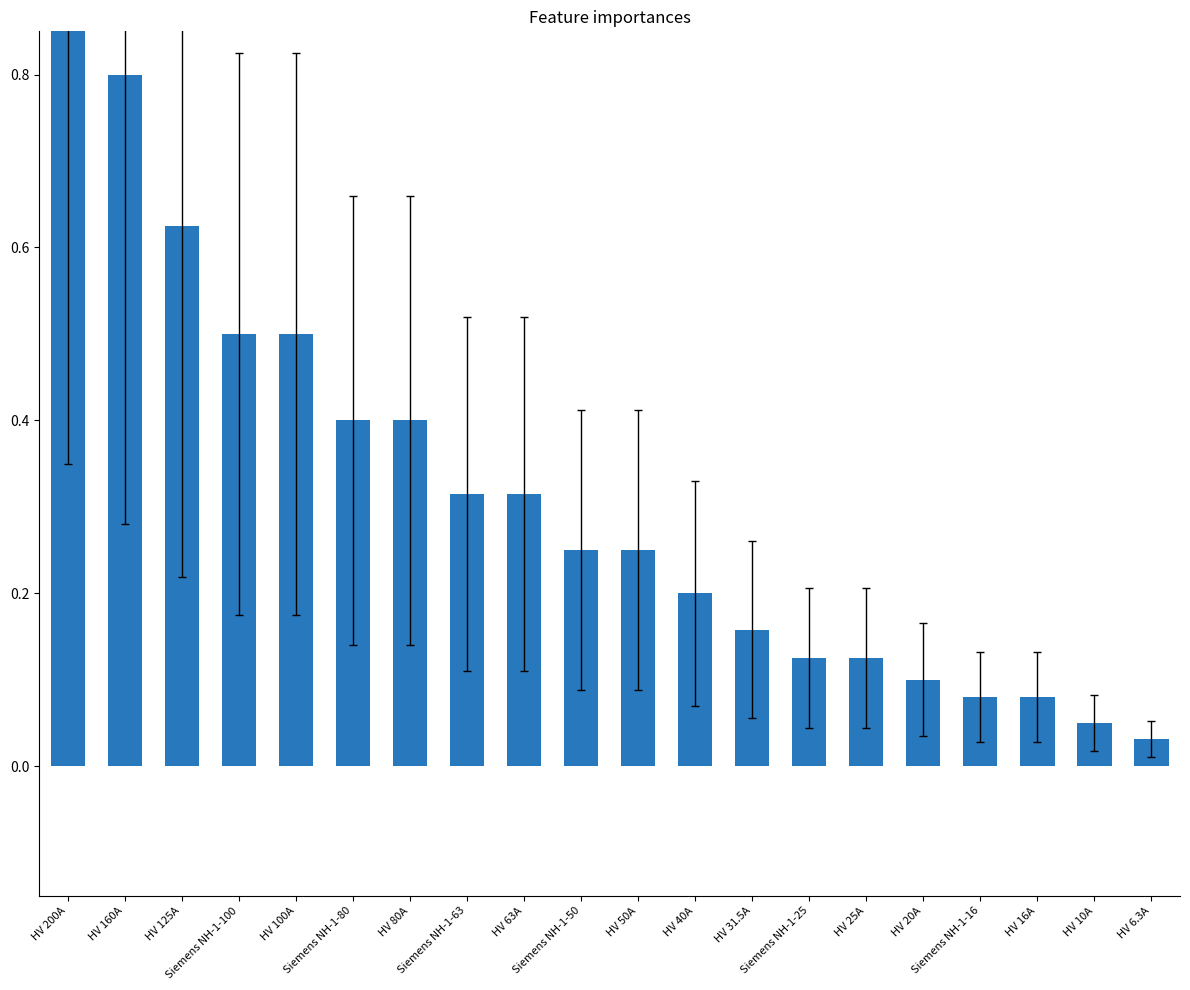

What is the change in value from Siemens NH-1-63 to Siemens NH-1-16?

-0.2